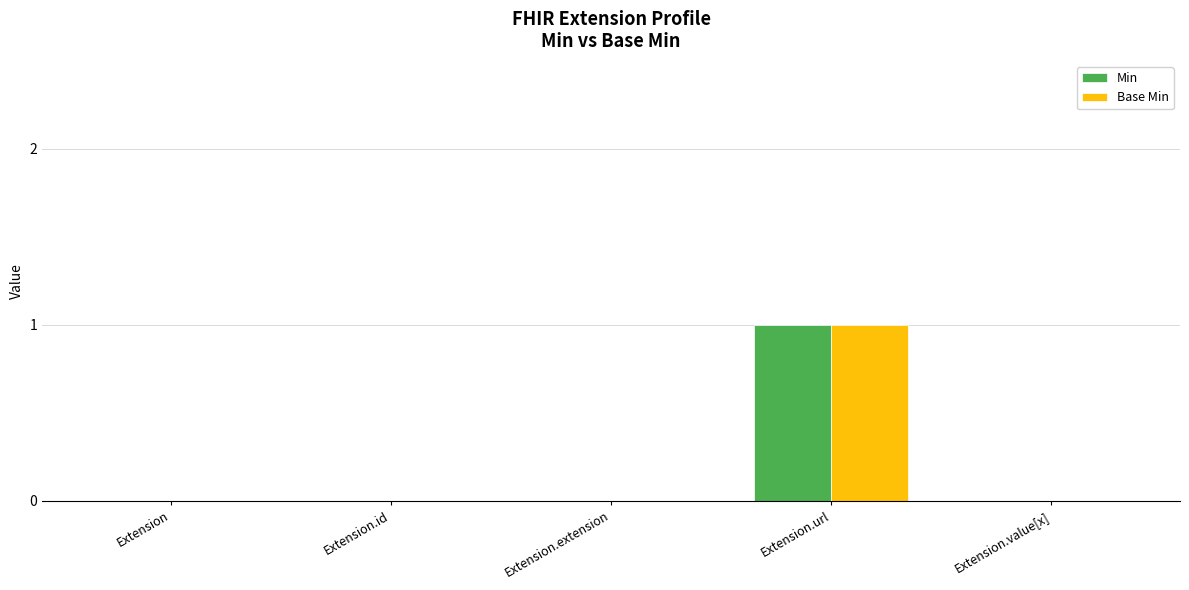

How many groups of bars are there?

5